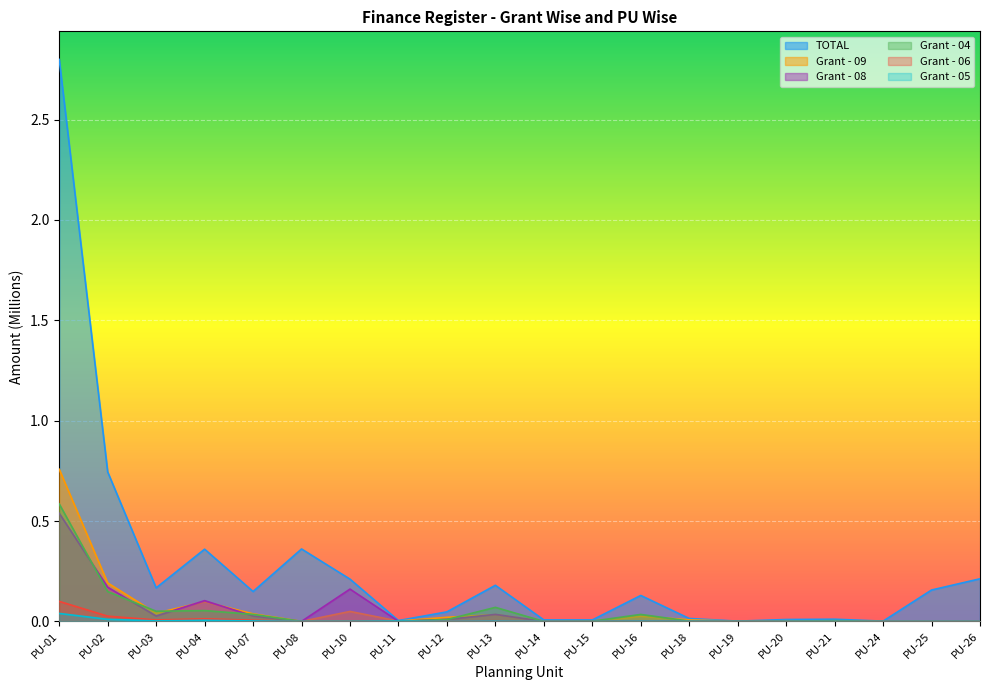

What are all the series names shown in the legend?

TOTAL, Grant - 09, Grant - 08, Grant - 04, Grant - 06, Grant - 05